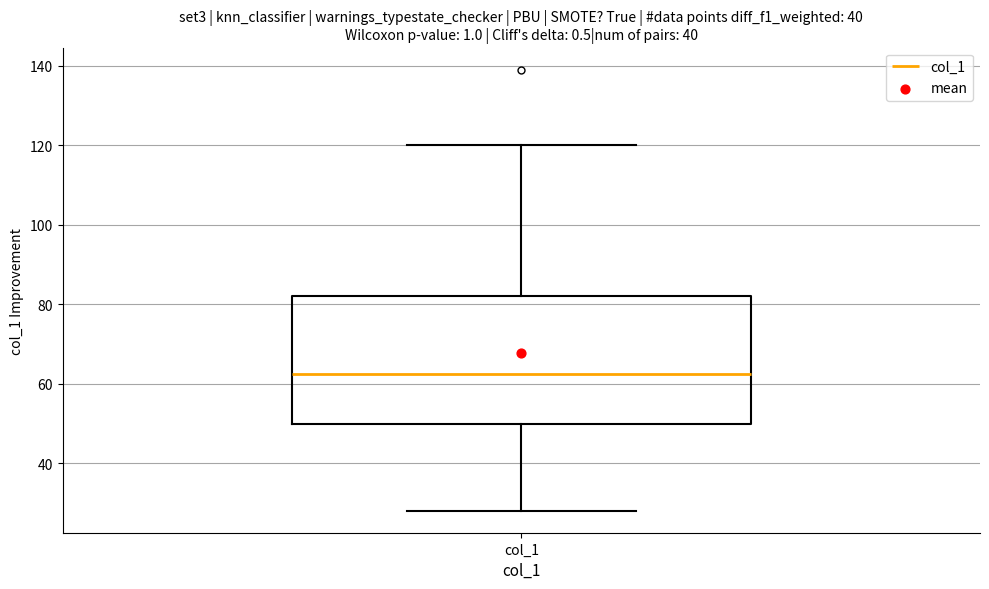

Transcribe this box plot: give where the median line is, the range the box spans, and where the two whiskers end, as read against the y-axis. The values are not printed on the chart, so give them approximately, as read against the axis.

median 62, box 50 to 82, whiskers 28 to 120